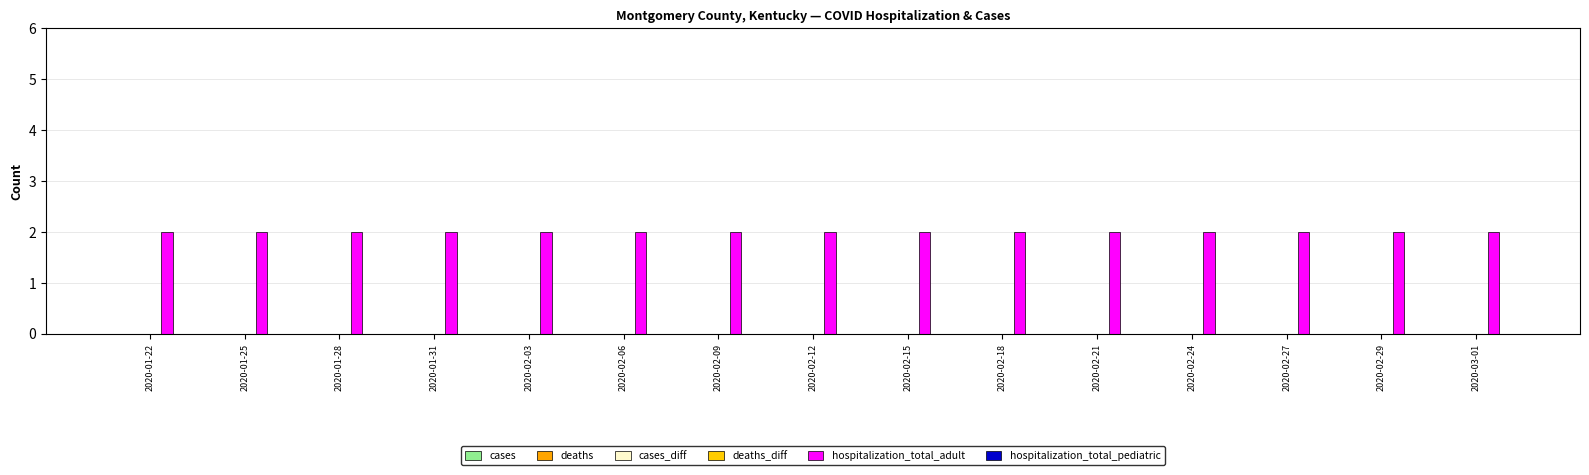

Is the value of hospitalization_total_pediatric at 2020-02-09 greater than the value of cases_diff at 2020-02-29?

No